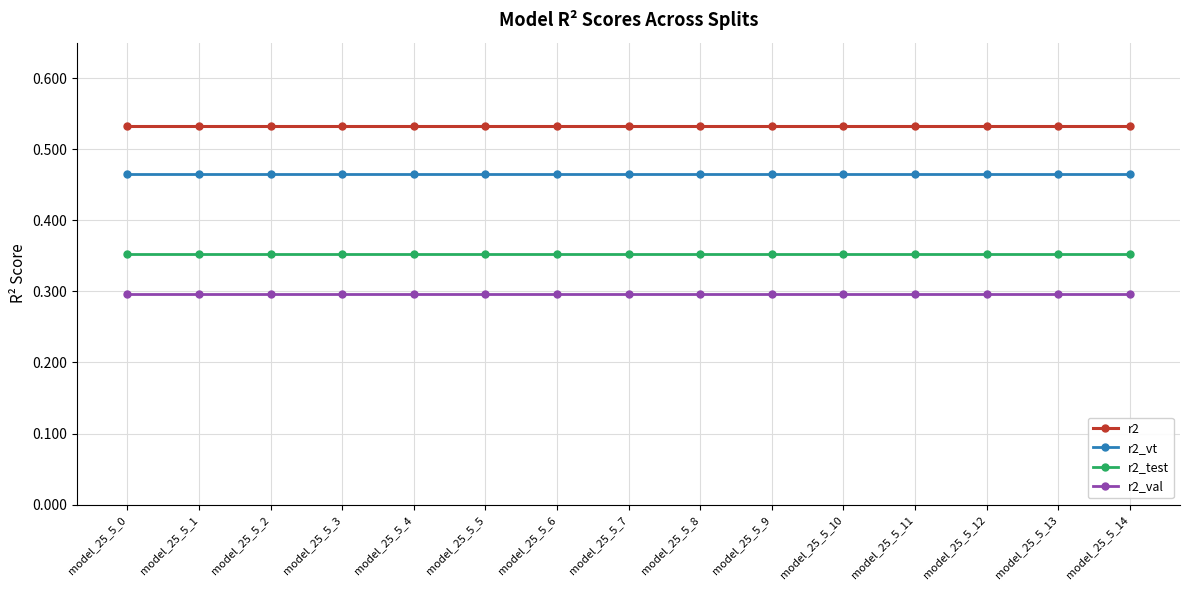

The r2_vt series shows 0.2 at model_25_5_2. True or false?

False